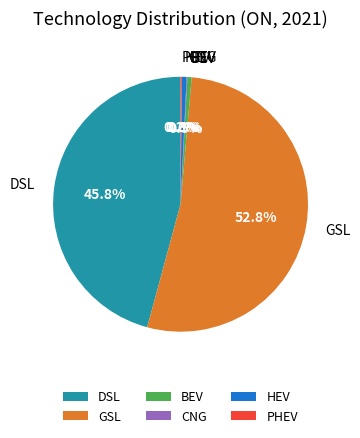

Is there a majority slice in this chart?

Yes